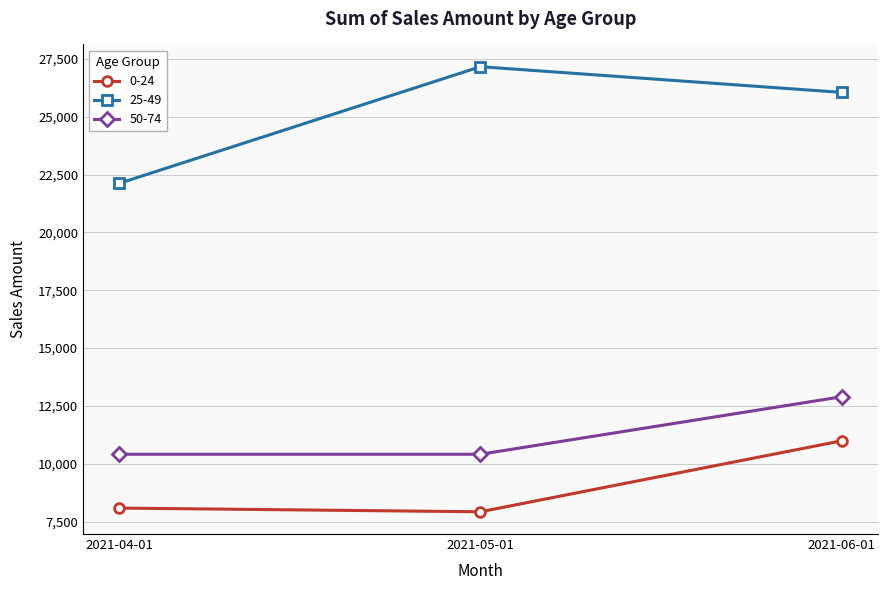

Does the chart display data point markers on the line(s)?

Yes